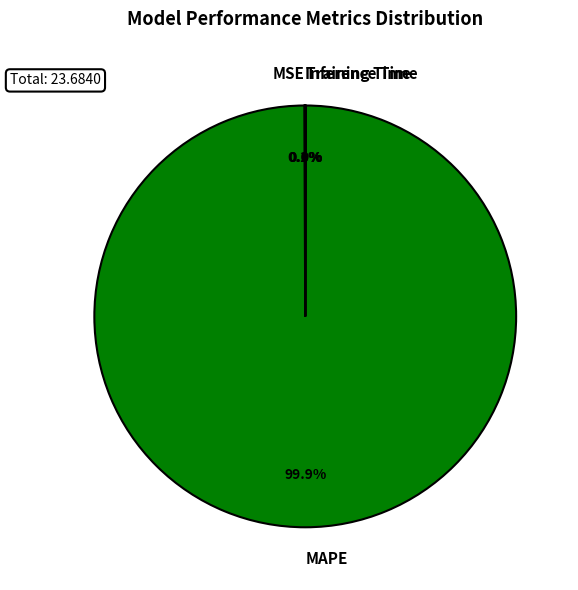

What is the largest slice in the pie chart?

MAPE